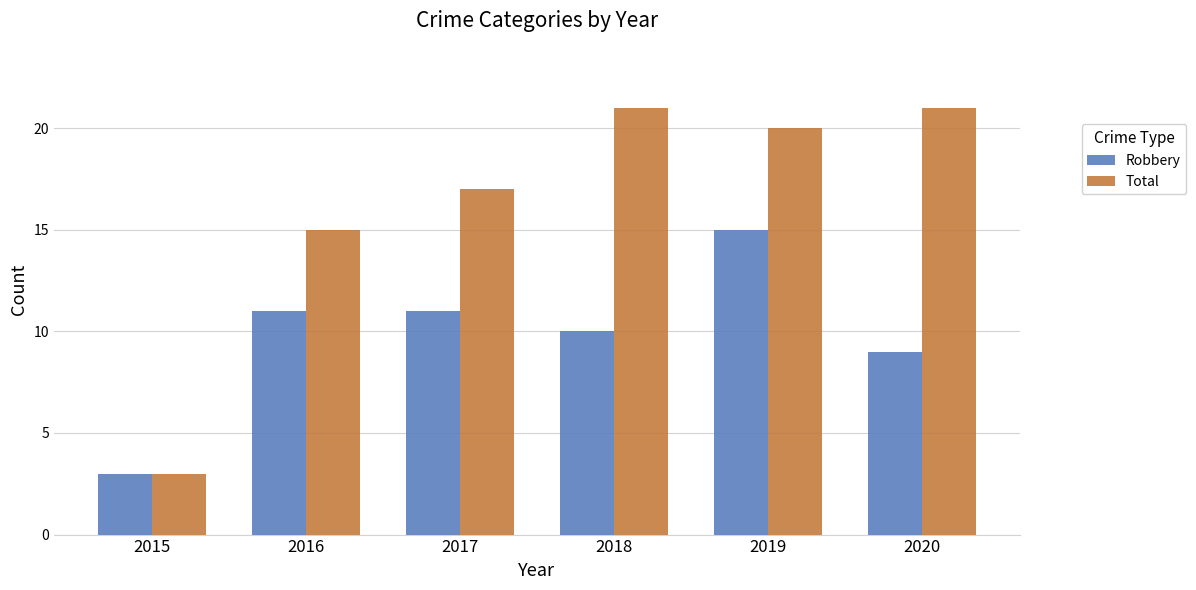

What is the sum of all Total values?

97